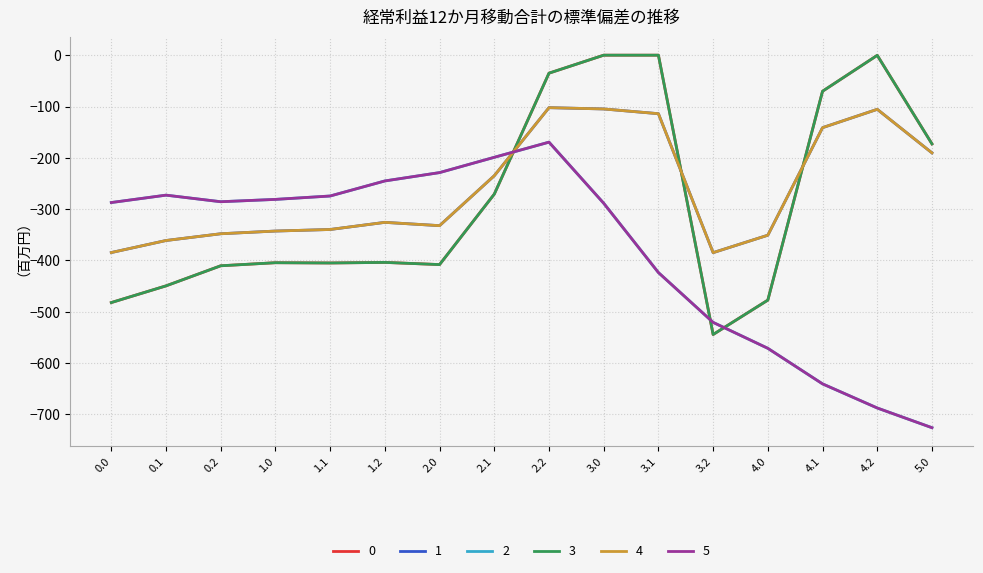

Is this an area chart (filled region under the line)?

No